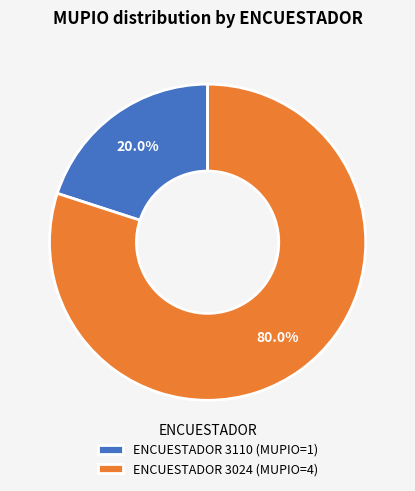

Is the sum of ENCUESTADOR 3024 (MUPIO=4) and ENCUESTADOR 3110 (MUPIO=1) greater than half?

Yes